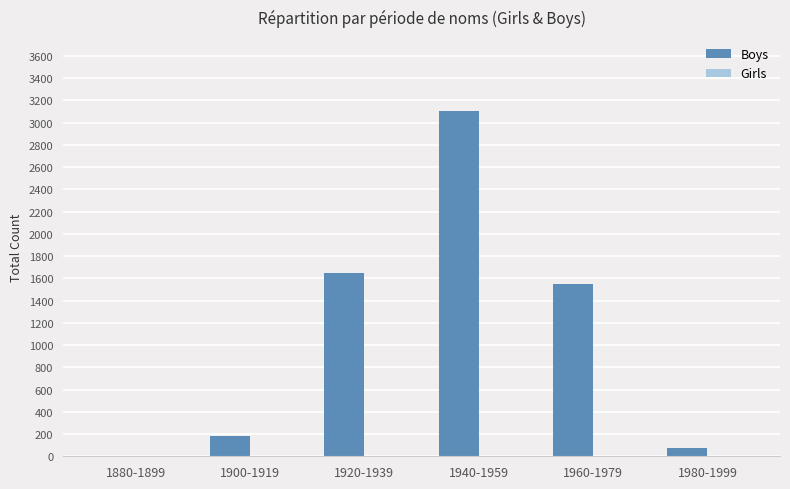

Reading left to right, extract all data points from this chart.

1880-1899=0	1900-1919=184	1920-1939=1650	1940-1959=3100	1960-1979=1550	1980-1999=75